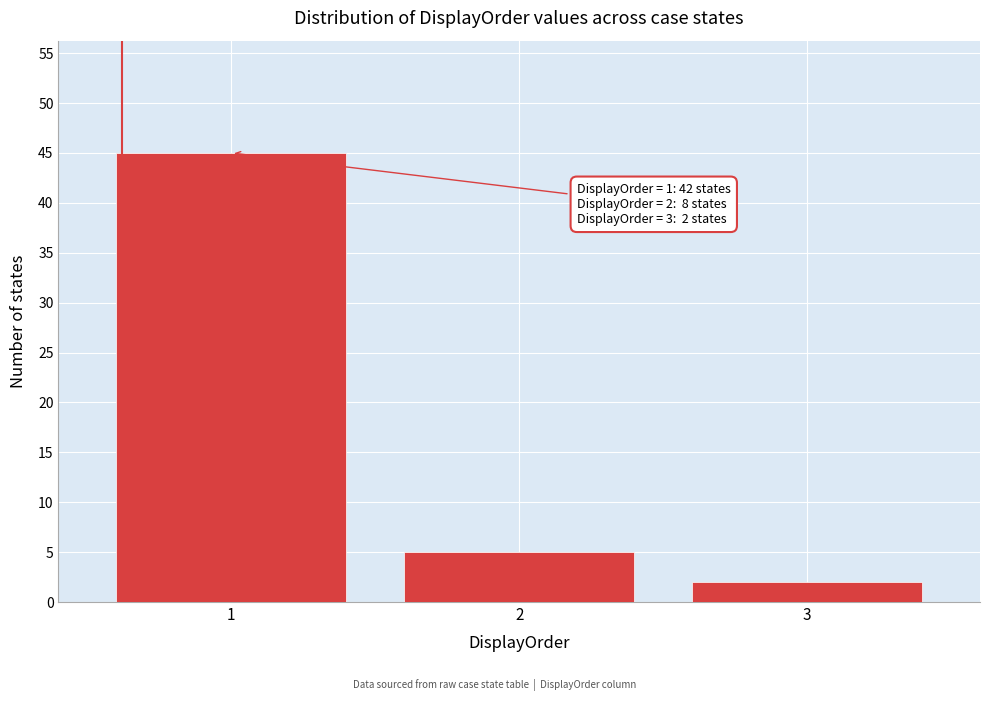

Reading left to right, what are all the values shown in this chart?

45	5	2